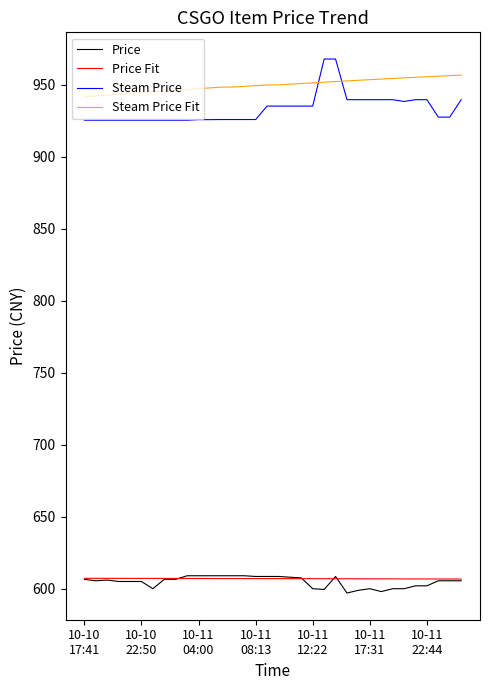

Which series has the widest spread of values?

Steam Price